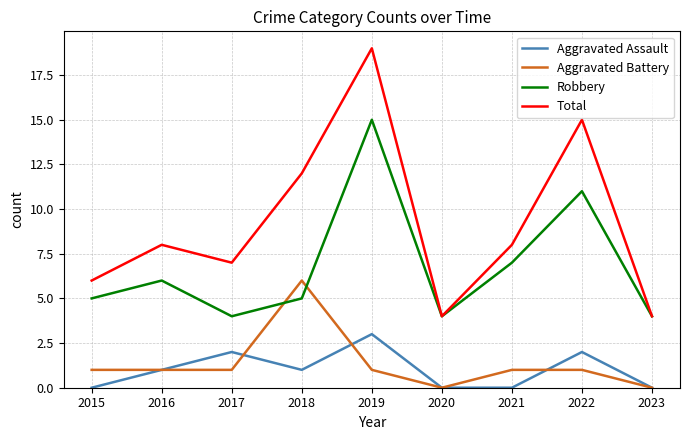

How many Aggravated Assault values are between 0 and 2?

8